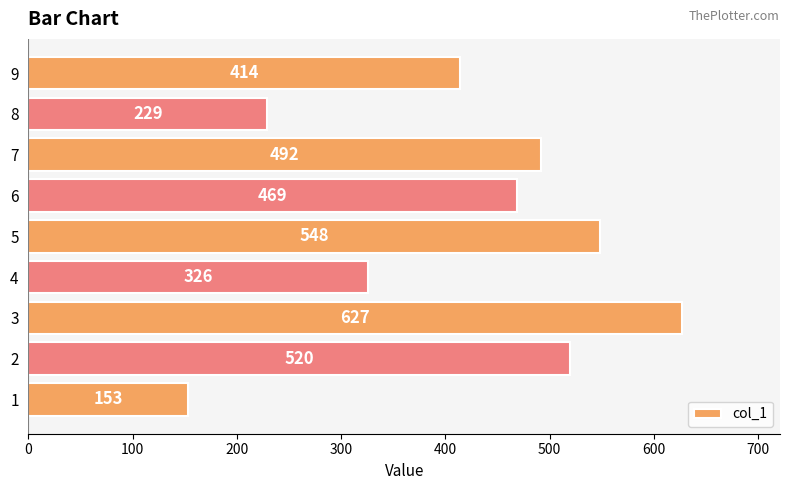

Is it true that the value at 7 is 799?

False